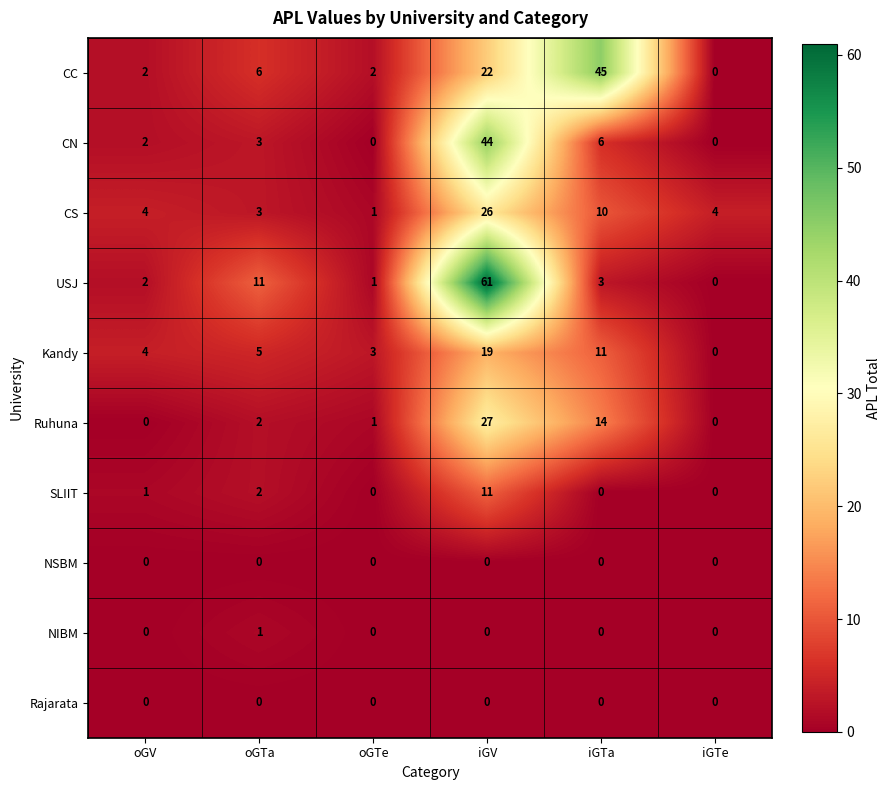

What is the difference between the highest and lowest values at oGV?

4